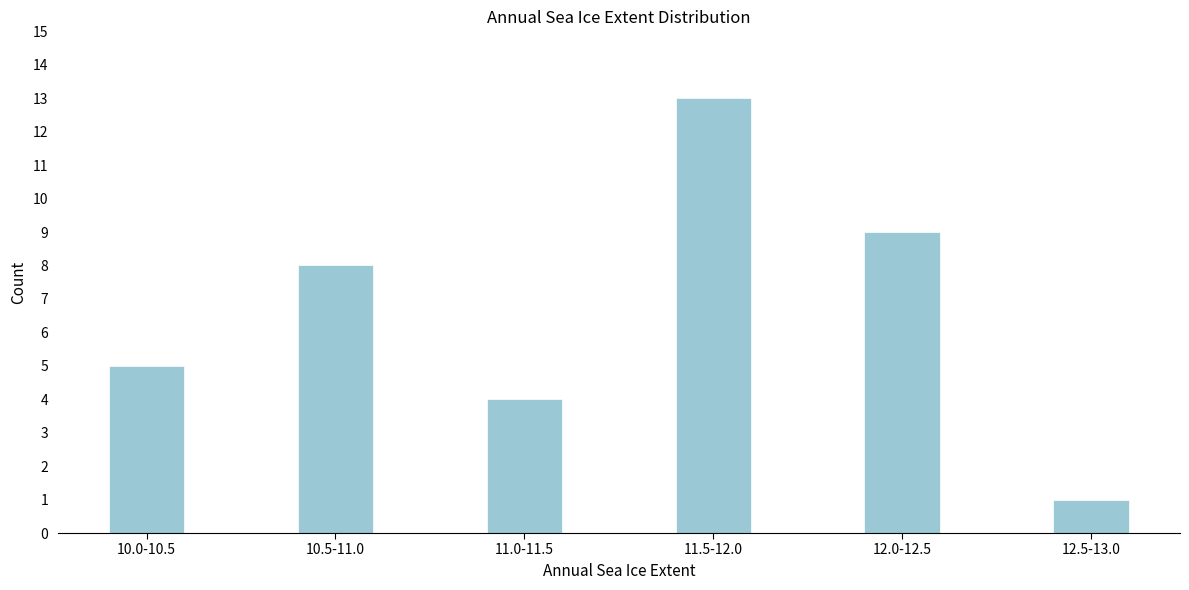

Reading left to right, list all the values displayed in this chart.

5	8	4	13	9	1